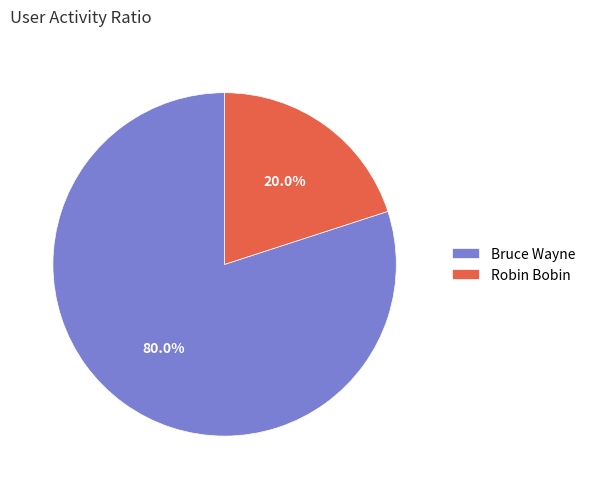

To the nearest percent, what is the combined percentage of Robin Bobin and Bruce Wayne?

100%